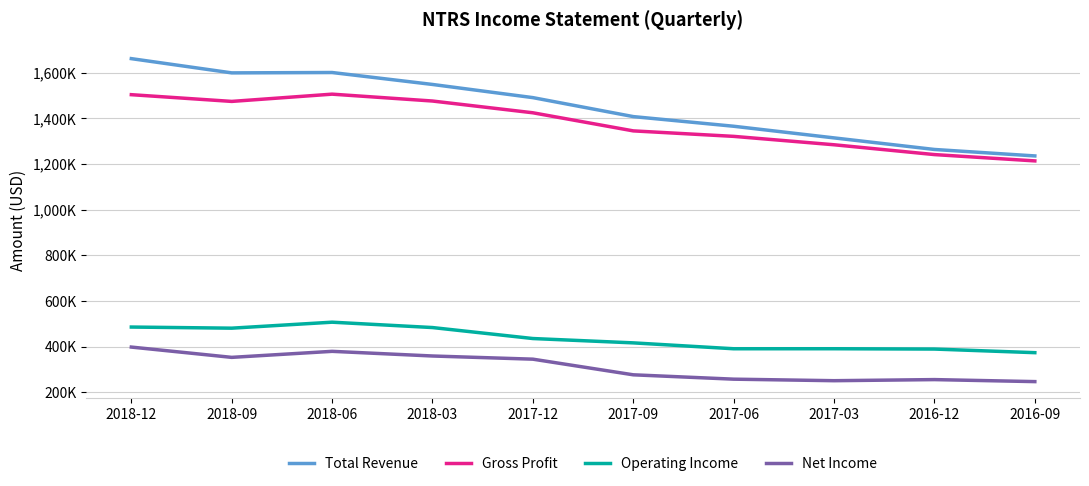

Which series has the largest total across all categories?

Total Revenue